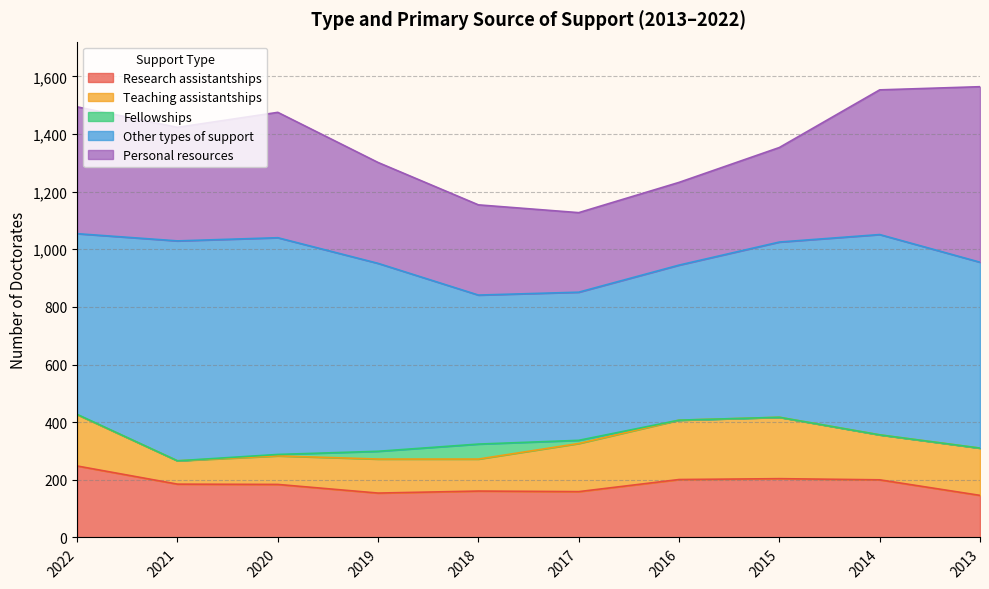

True or false: Teaching assistantships has more than 0 interior local peaks.

True